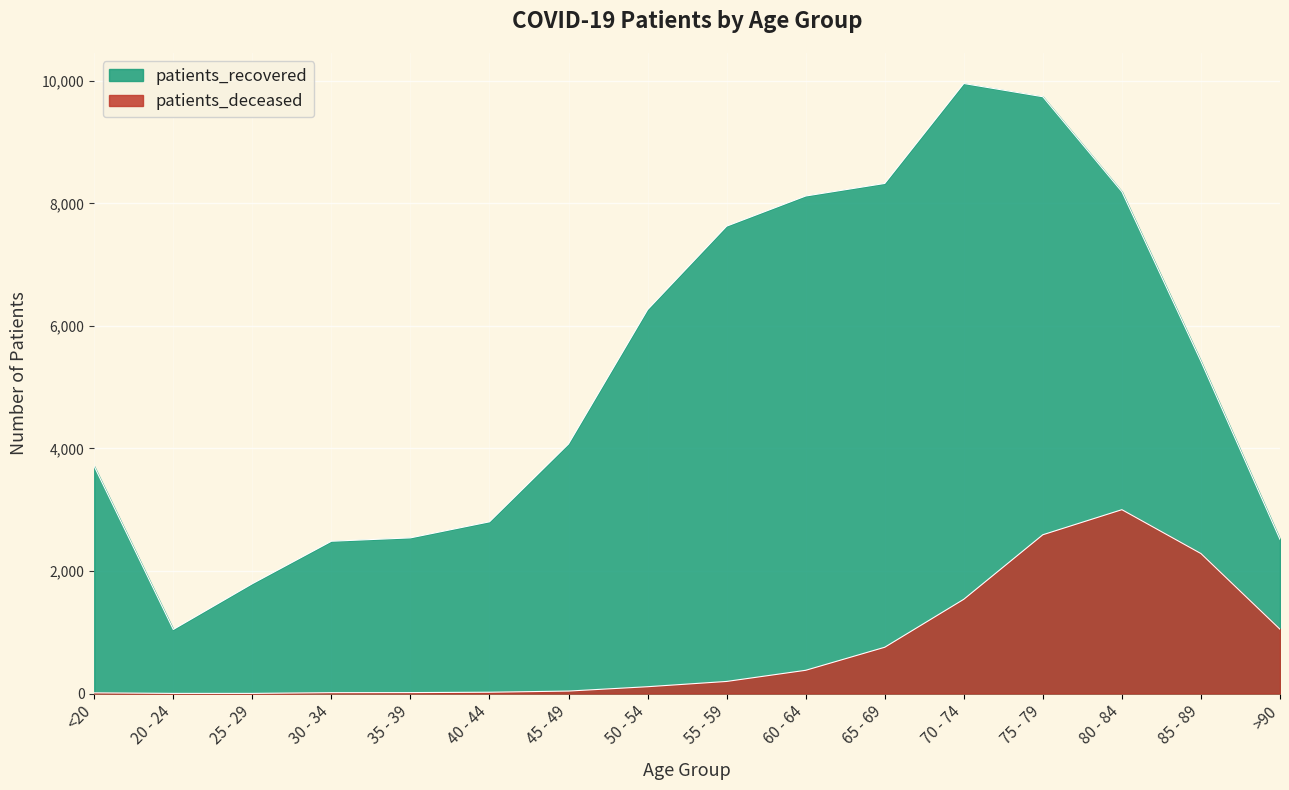

Between 35 - 39 and 50 - 54, which series saw the biggest shift?

patients_recovered